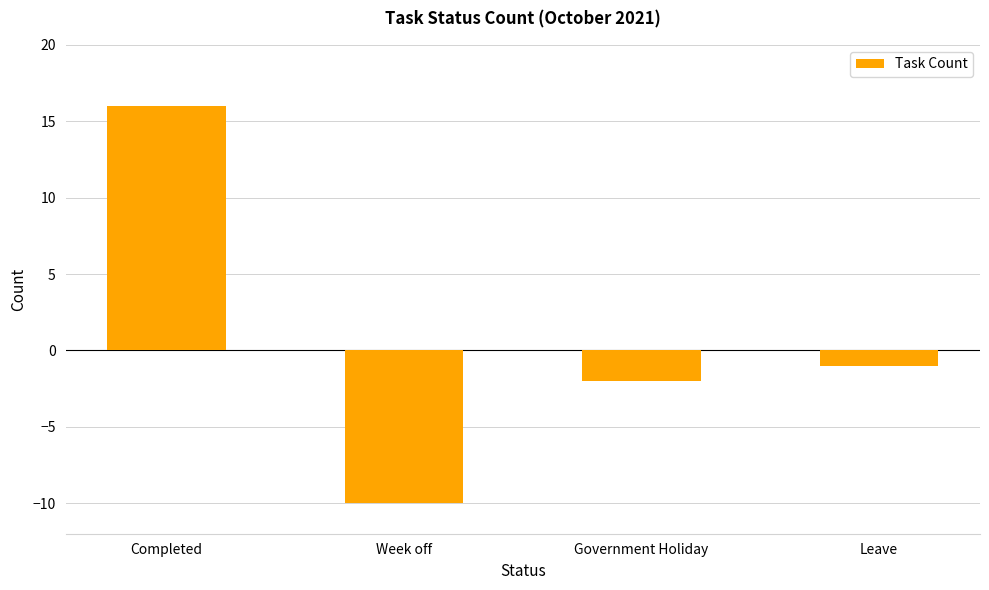

Reading left to right, list all the values displayed in this chart.

Completed=16	Week off=-10	Government Holiday=-2	Leave=-1